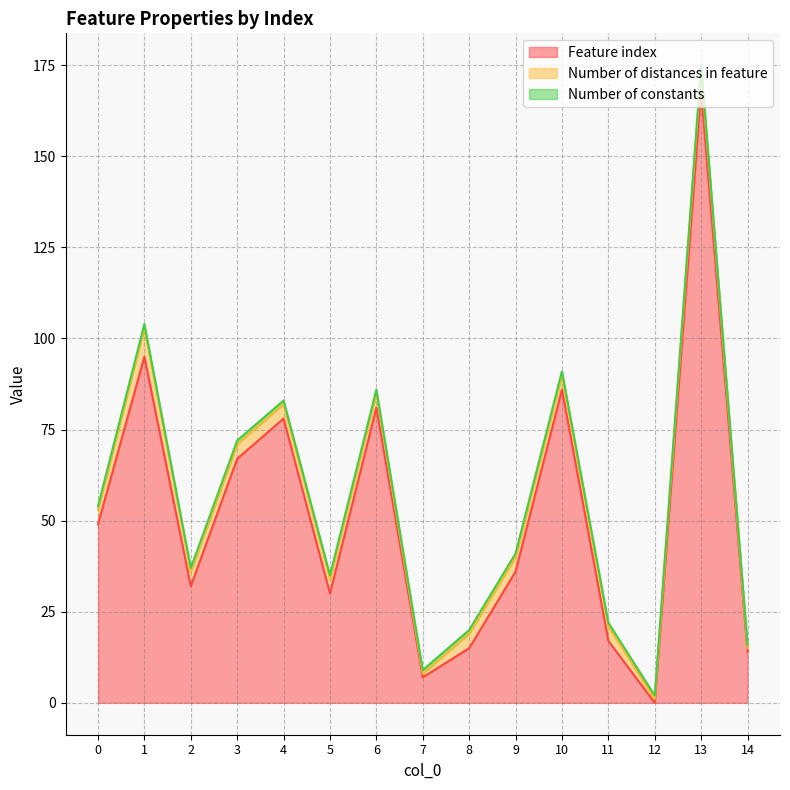

What is the difference between the second highest and second lowest values in the Number of distances in feature series?

5